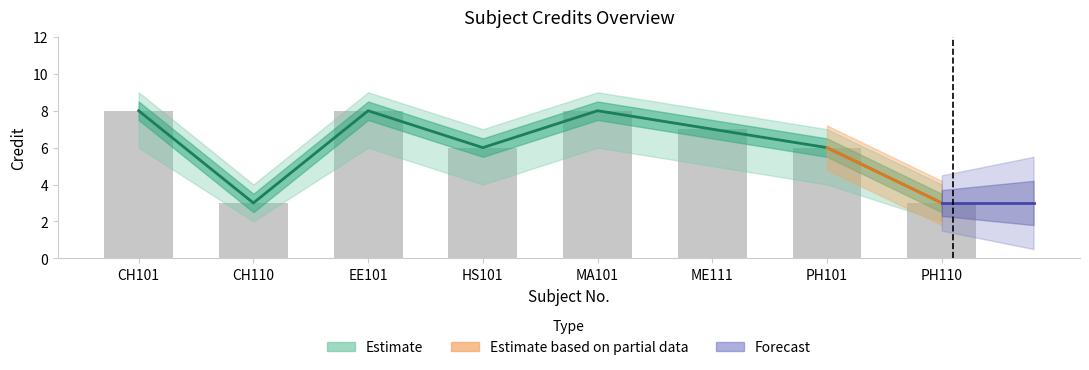

What is the label of the 4th bar from the right?

MA101